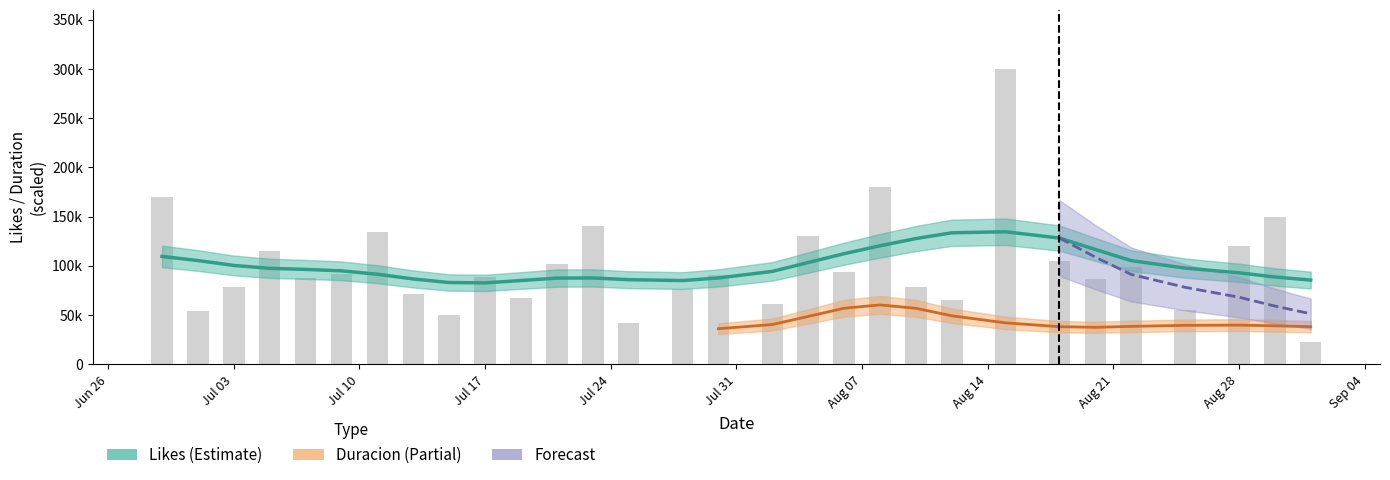

The chart shows a value of 67000 at 2023-07-19. True or false?

True